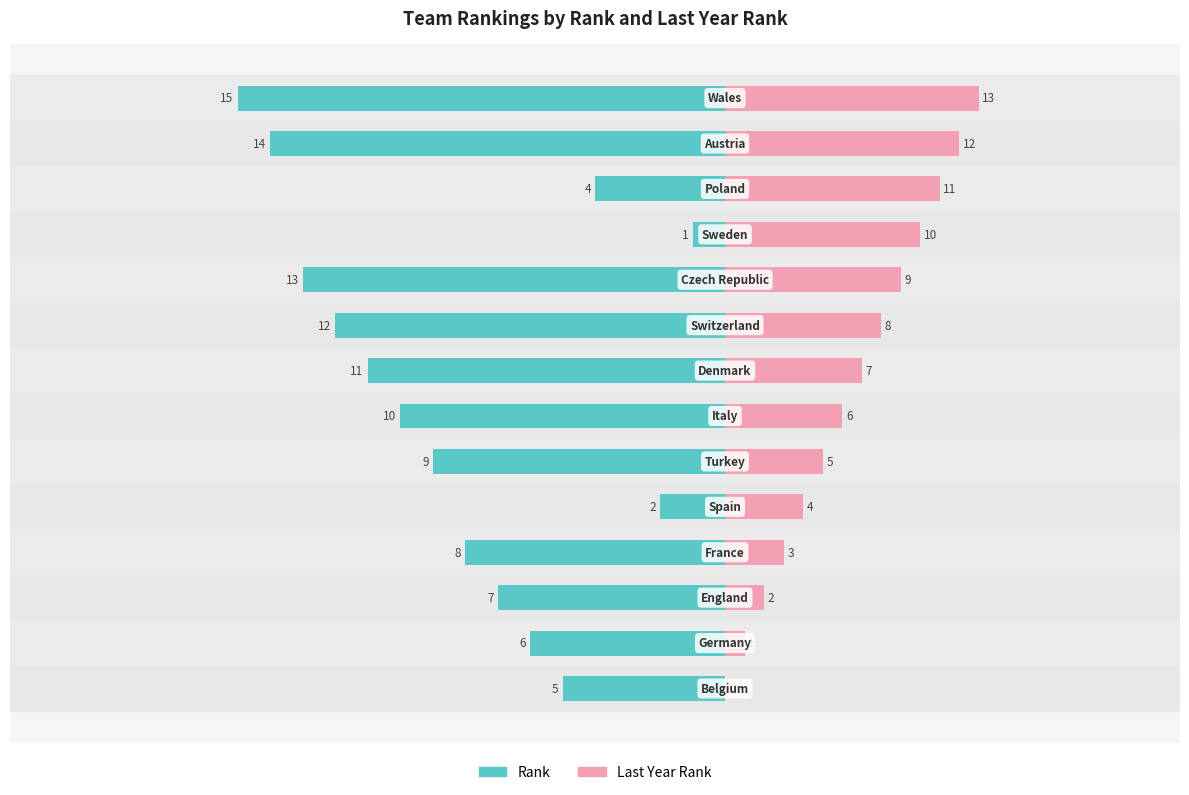

The Rank series shows -15.0 at −50. True or false?

True